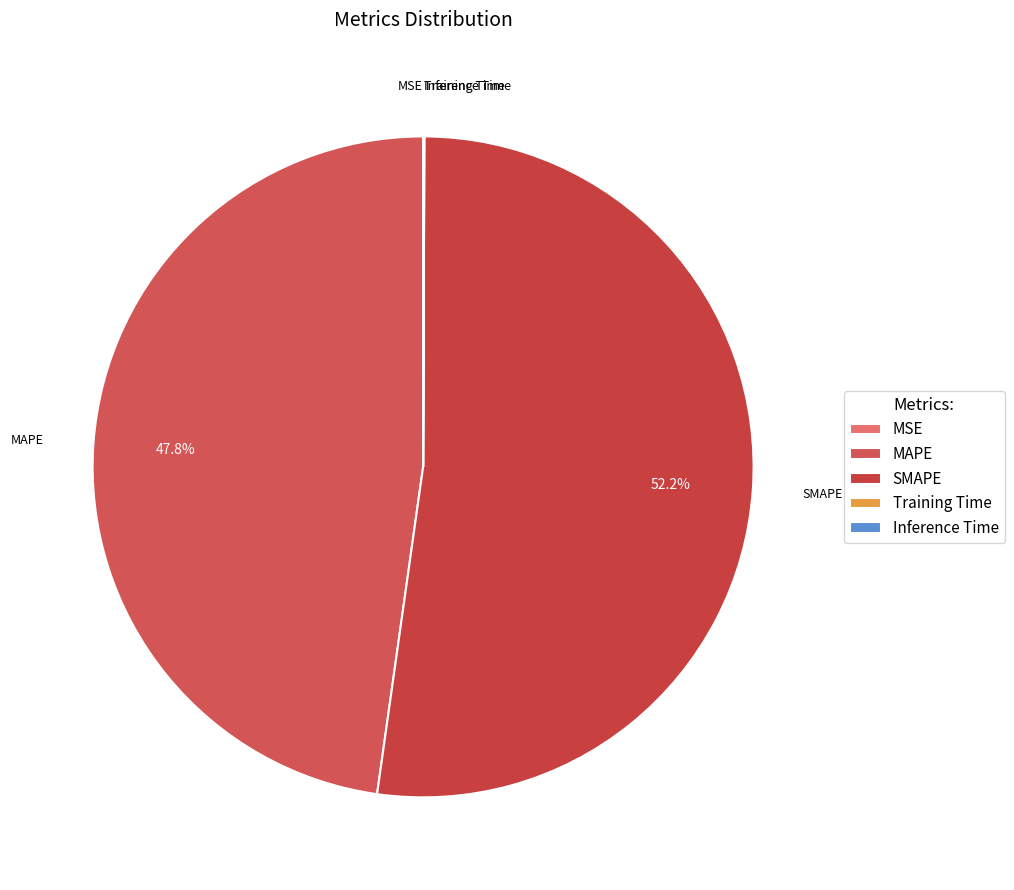

Is there any slice that represents more than half of the pie?

Yes